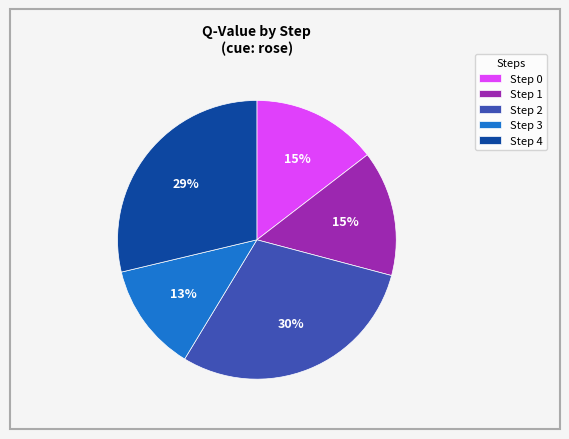

To the nearest percent, what is the difference between the largest and smallest slice percentages?

17%